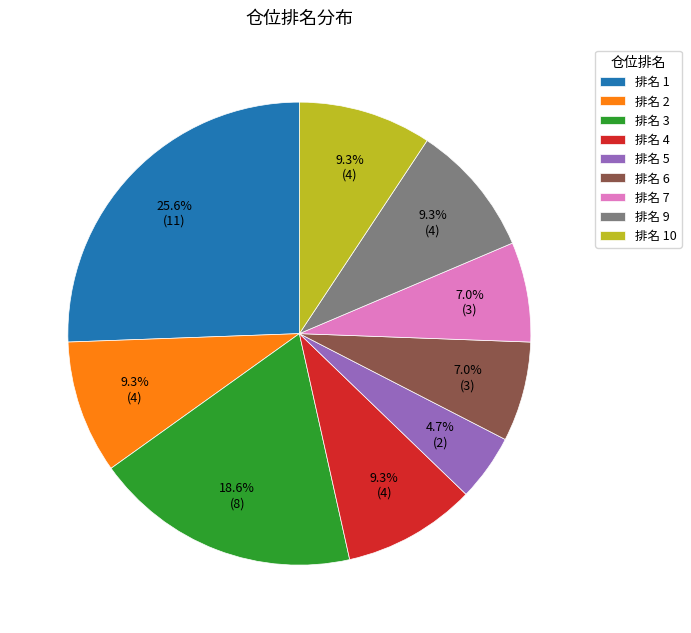

Is there any slice that represents more than half of the pie?

No